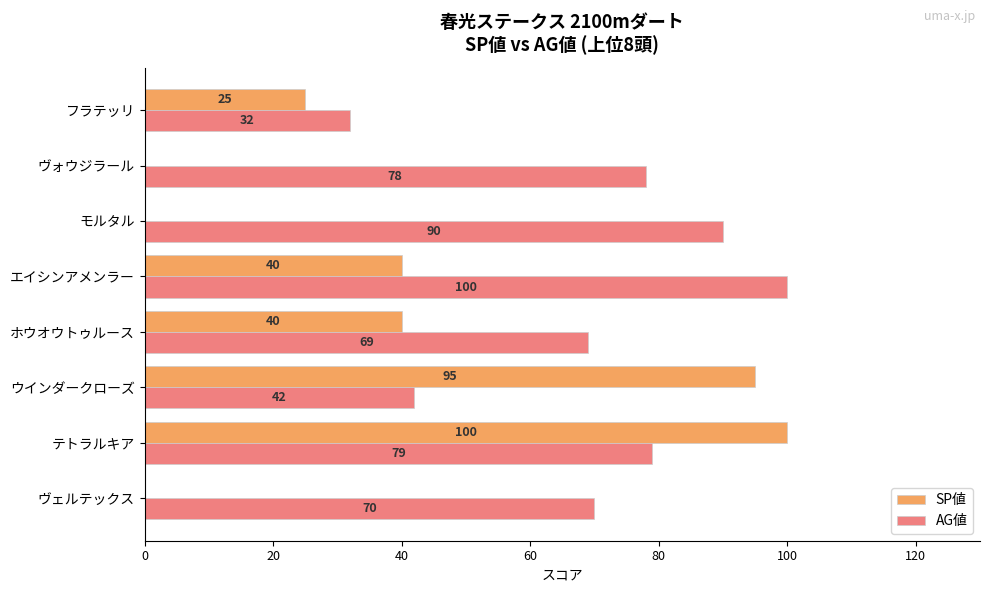

What is the greatest value displayed?

100